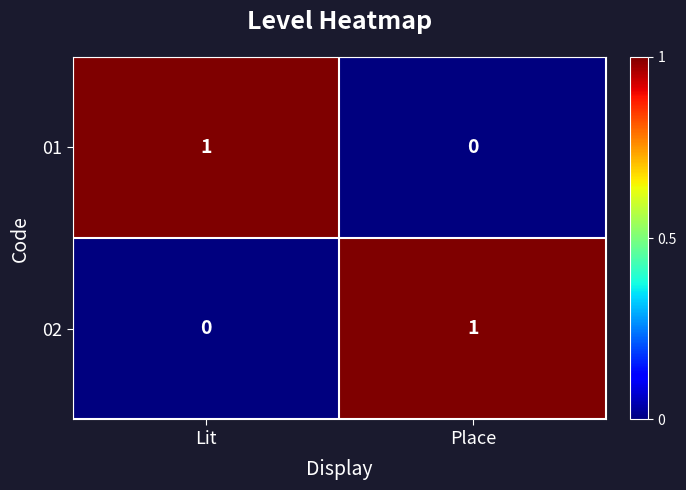

Reading left to right, extract all data points from this chart.

01: 1	0
02: 0	1